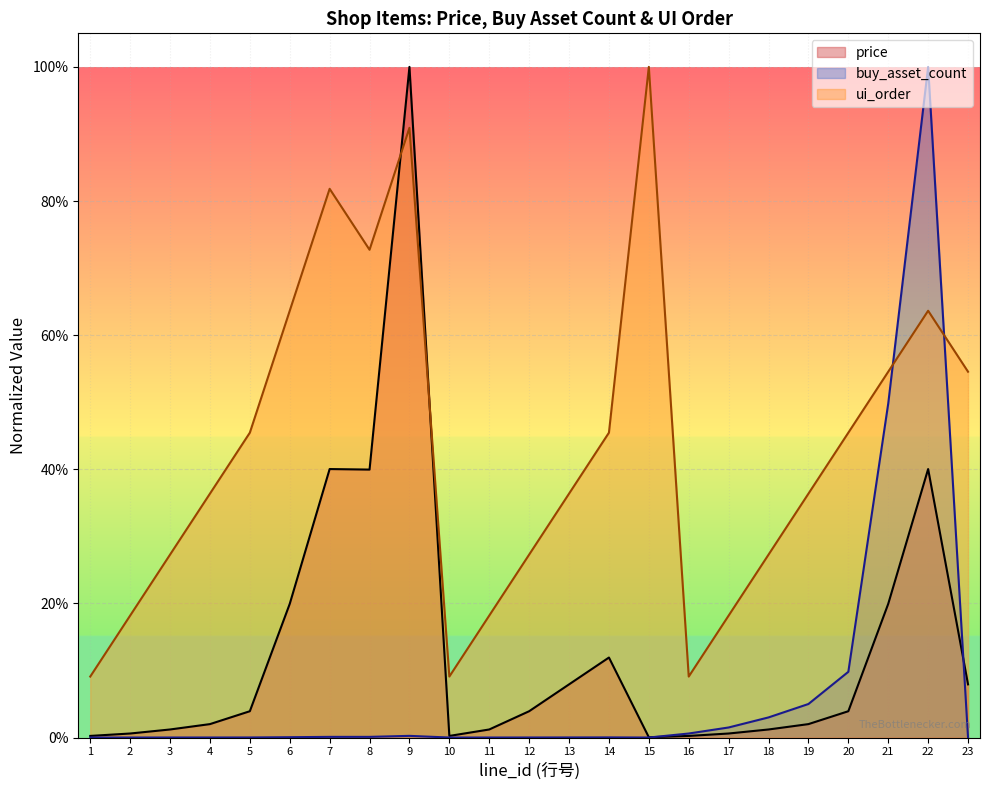

Which has a higher value, 17 or 14?

14